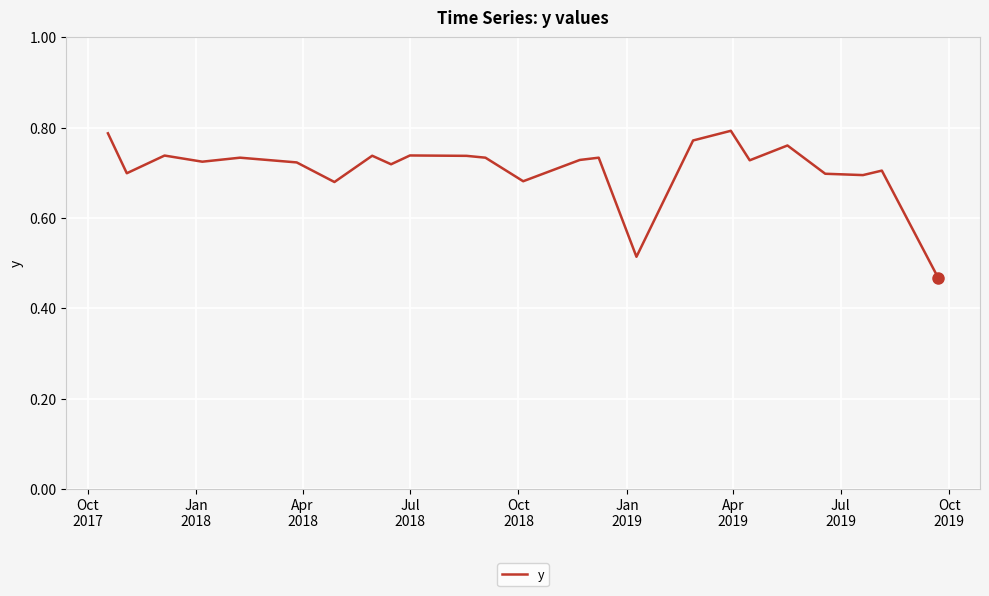

What is the difference between the maximum and minimum values?

0.3